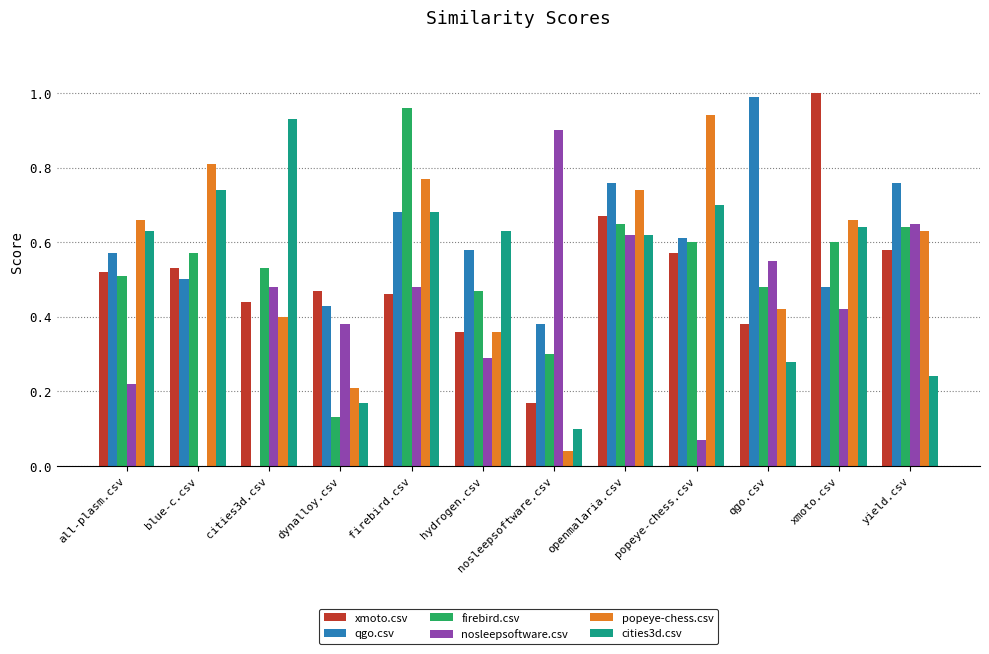

True or false: nosleepsoftware.csv has a value of 0.4 at dynalloy.csv.

True